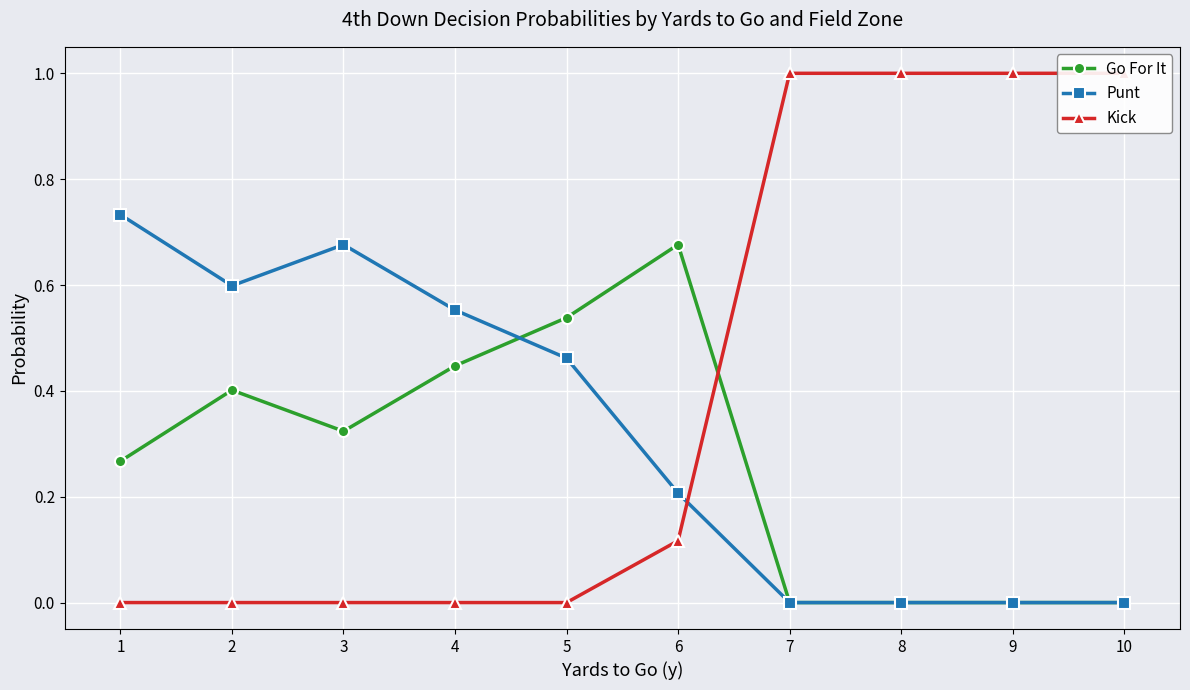

How many intersections are there between Go For It and Punt?

1